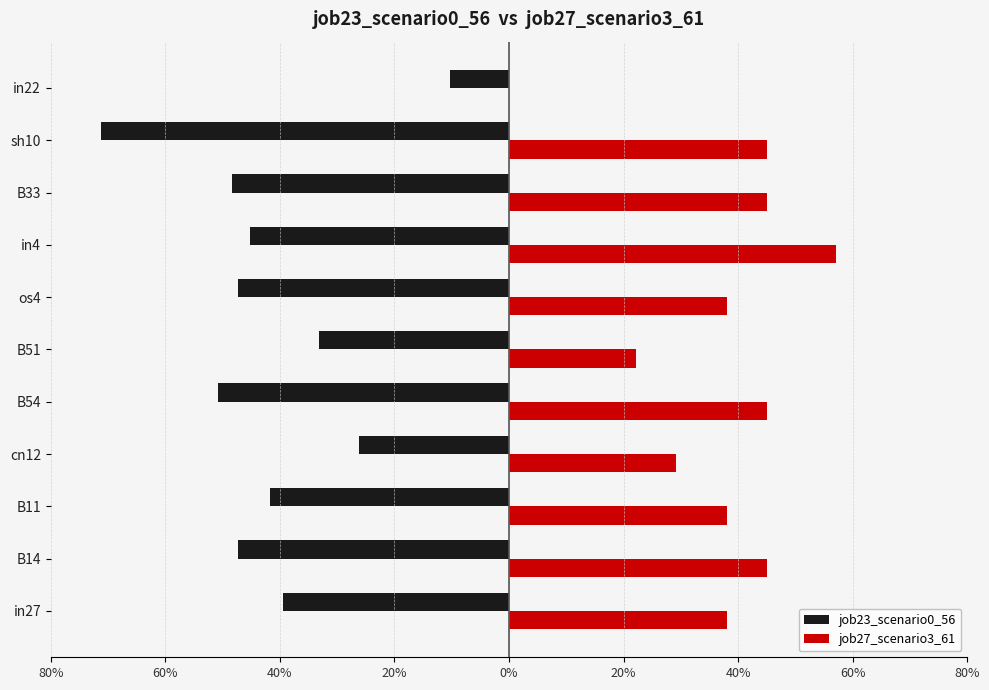

Reading left to right, transcribe all the data shown in this chart.

job23_scenario0_56: -0.4	-0.5	-0.4	-0.3	-0.5	-0.3	-0.5	-0.5	-0.5	-0.7	-0.1
job27_scenario3_61: 0.4	0.5	0.4	0.3	0.5	0.2	0.4	0.6	0.5	0.5	0.0